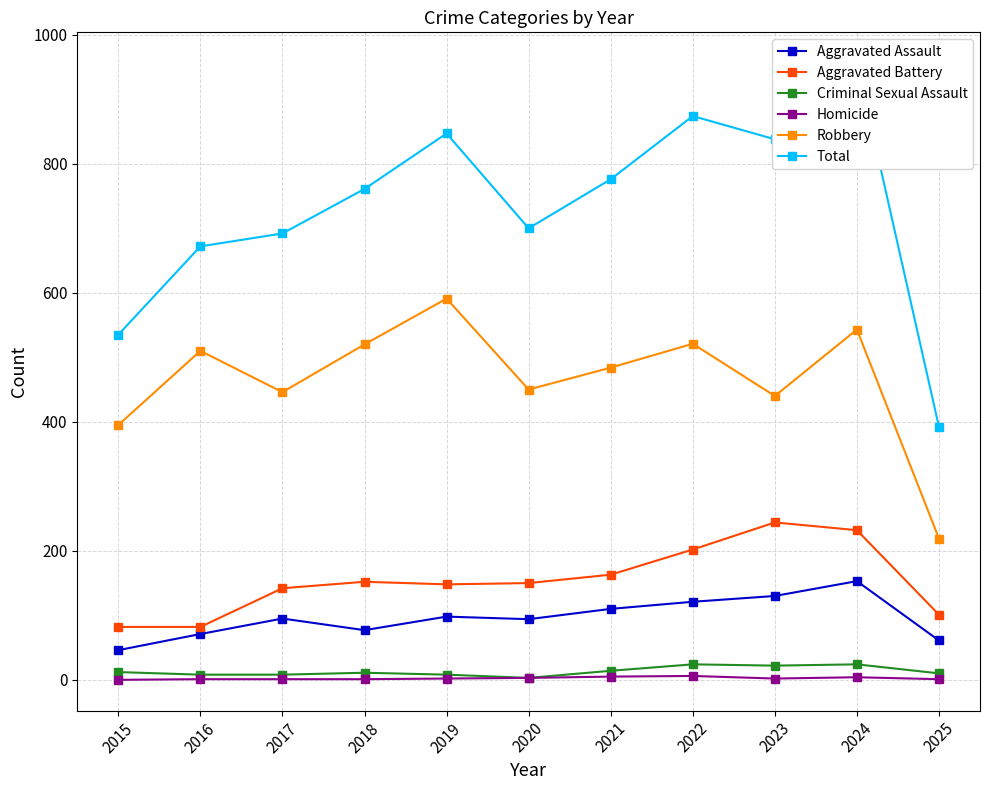

What is the total value across all series at 2021?

1552